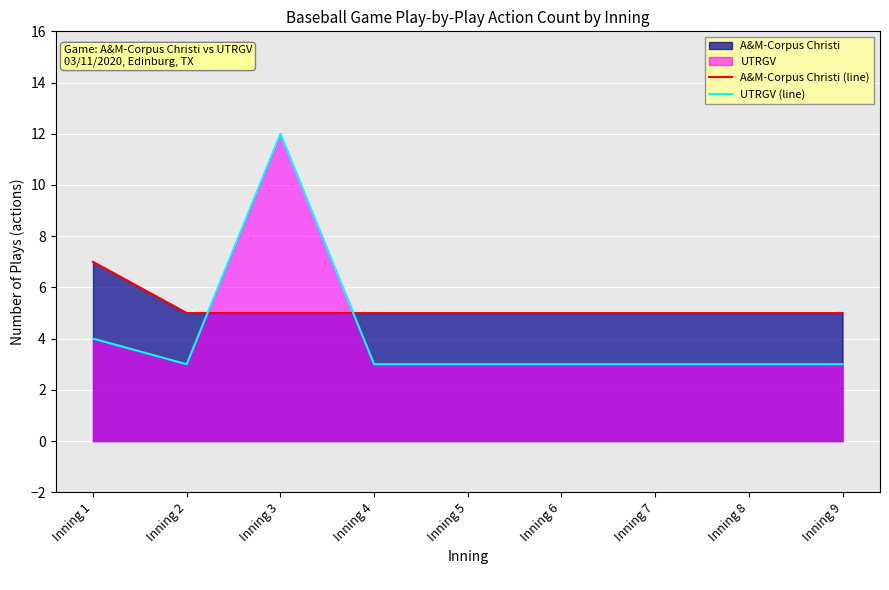

How many lines are shown in the chart?

2